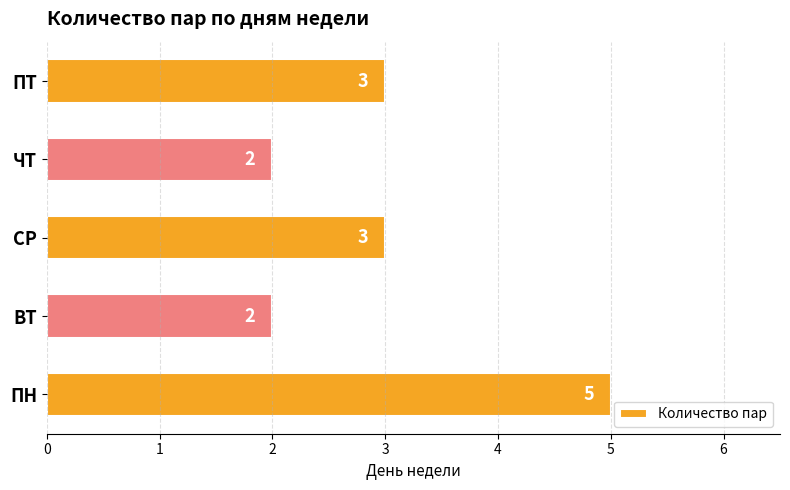

Reading bottom to top, transcribe all the data shown in this chart.

5	2	3	2	3